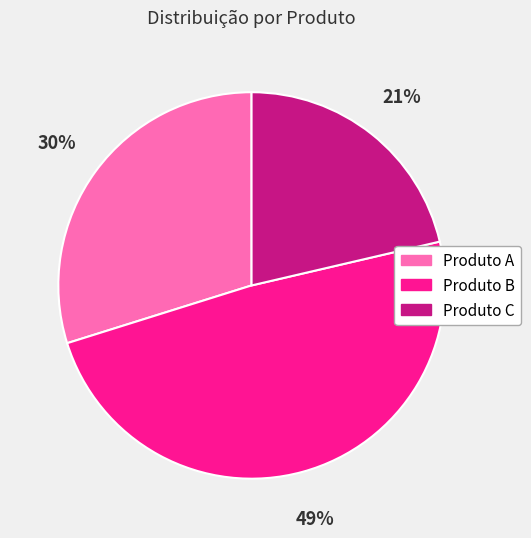

Which category has the biggest portion of the pie?

Produto B